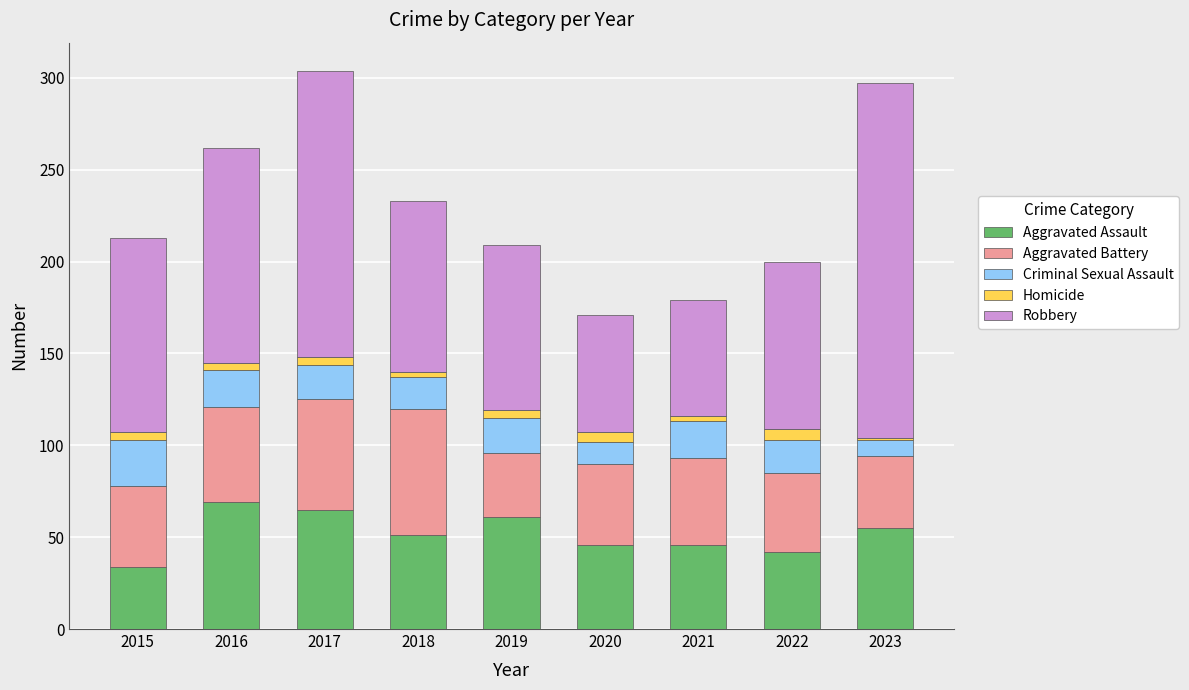

How many bars are there in total?

9